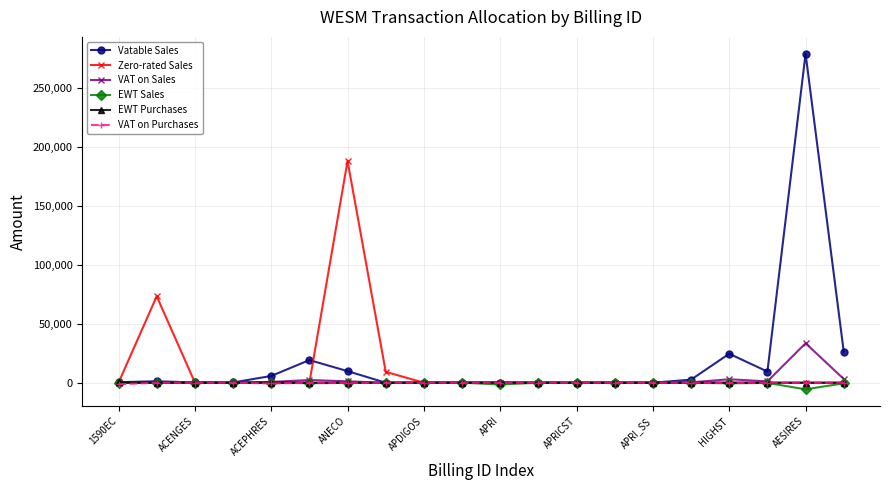

What is the maximum value shown in the chart?

278845.7